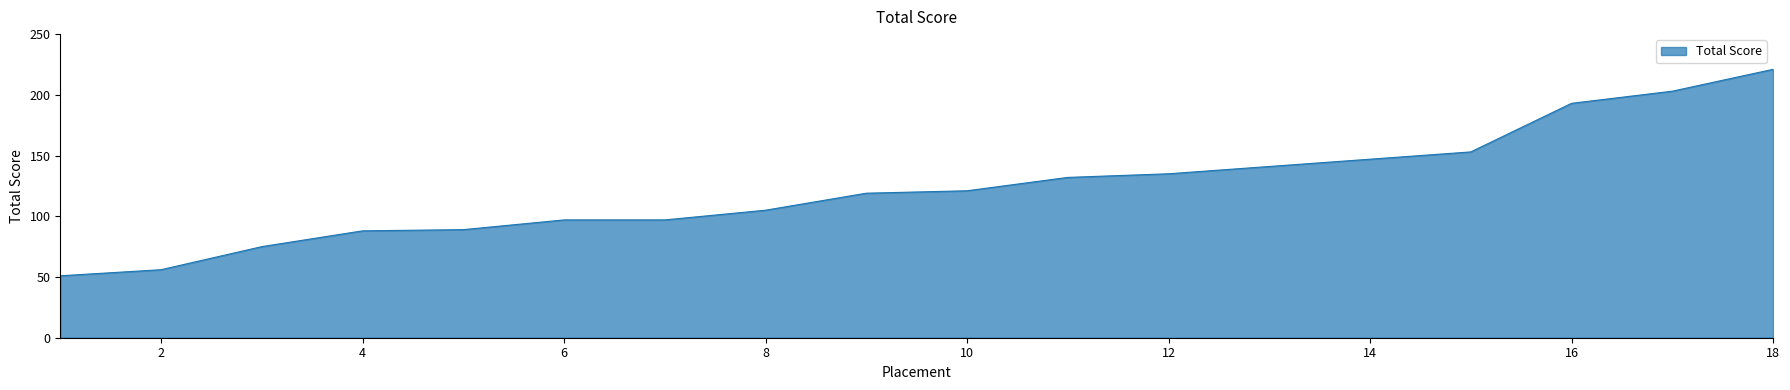

What is the difference between the maximum and minimum values?

170